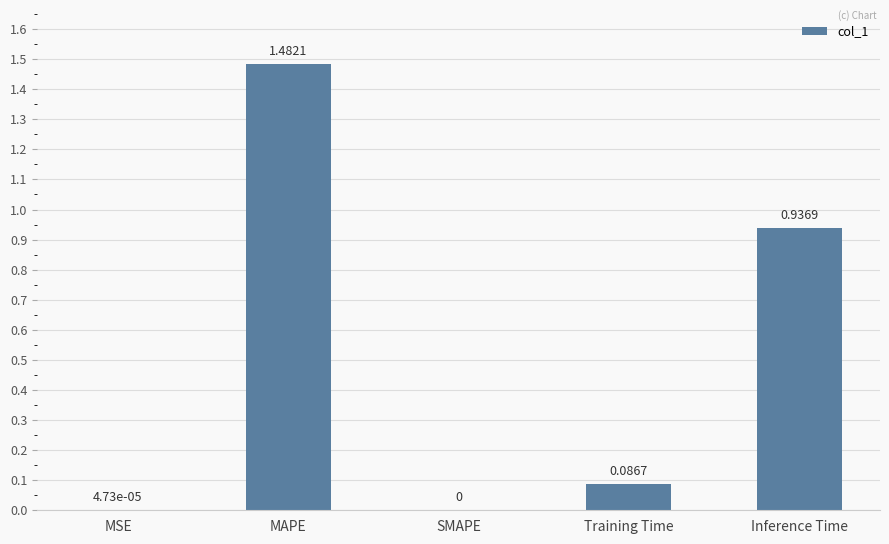

What is the sum of all values?

2.5